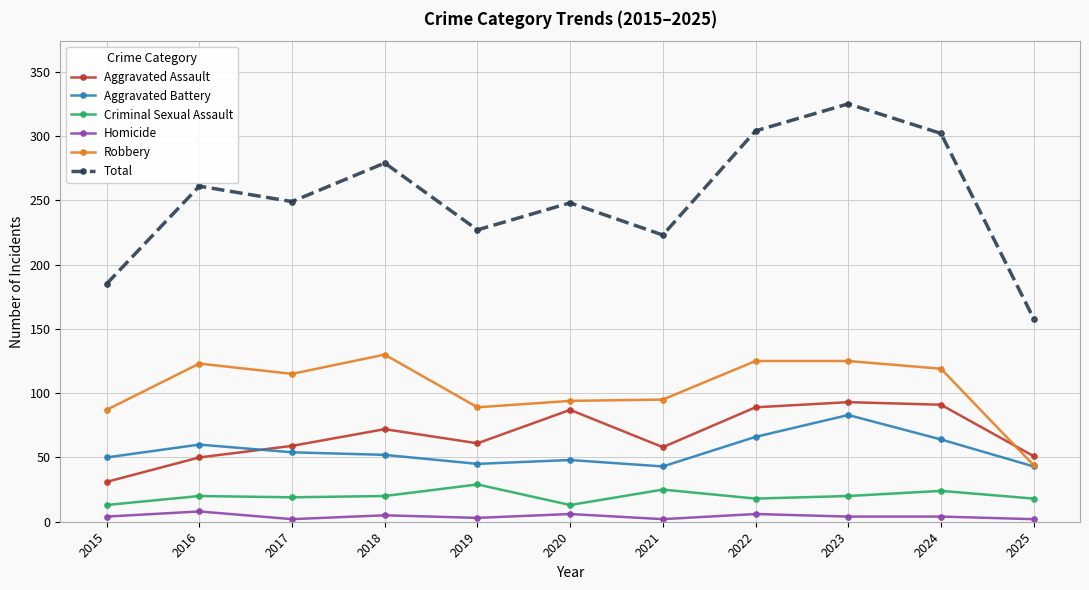

How many categories are shown in the chart?

11